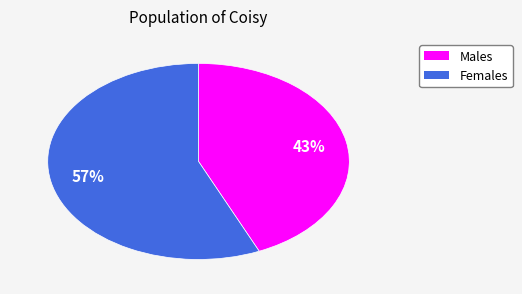

To the nearest percent, what portion does Males represent?

43%